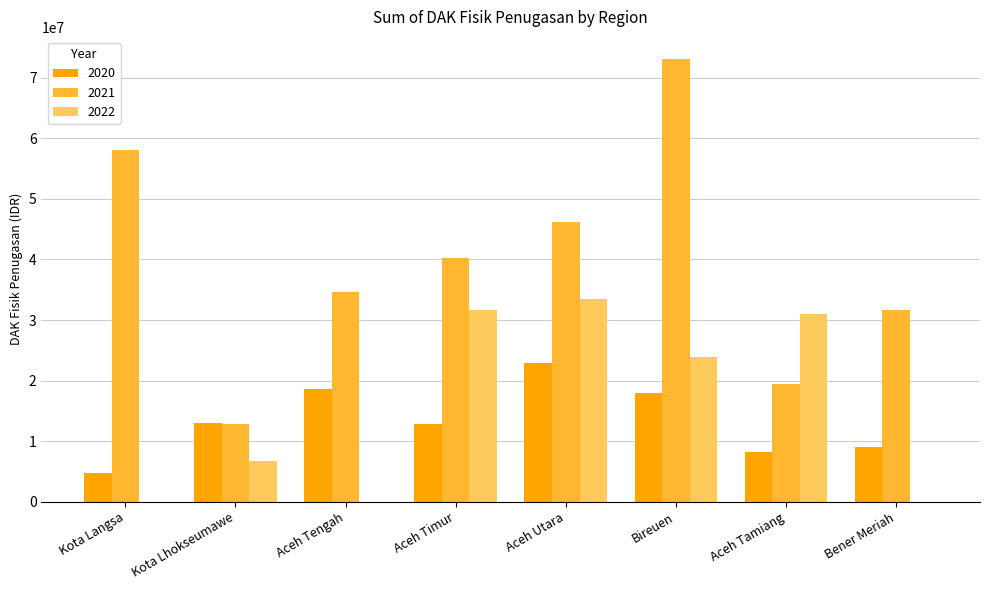

True or false: 2020 has a value of 4748027 at Kota Langsa.

True